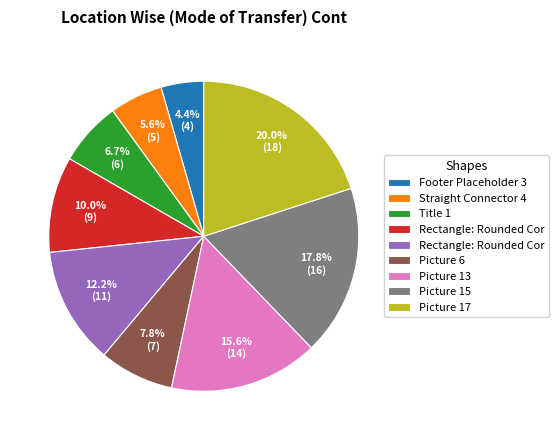

Does any single category account for the majority?

No